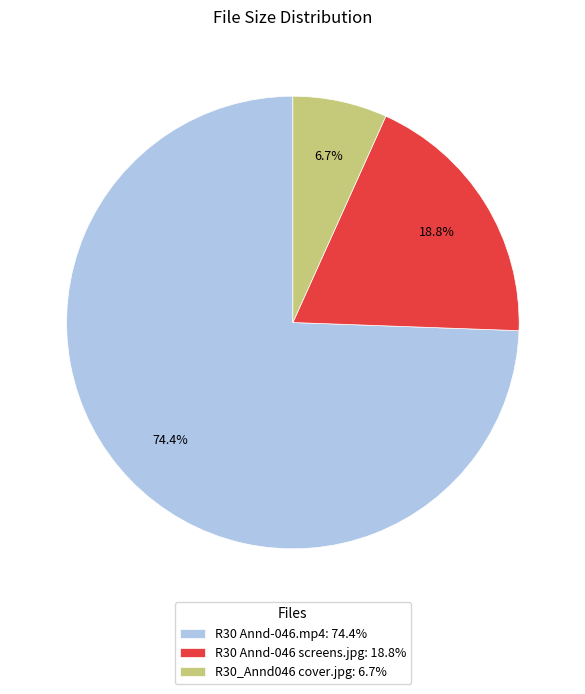

Which slice represents more than half of the pie?

R30 Annd-046.mp4